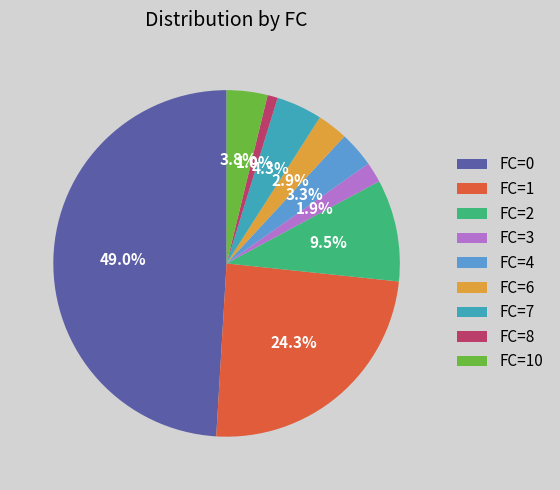

How much of the chart is everything except FC=2?

90.5%